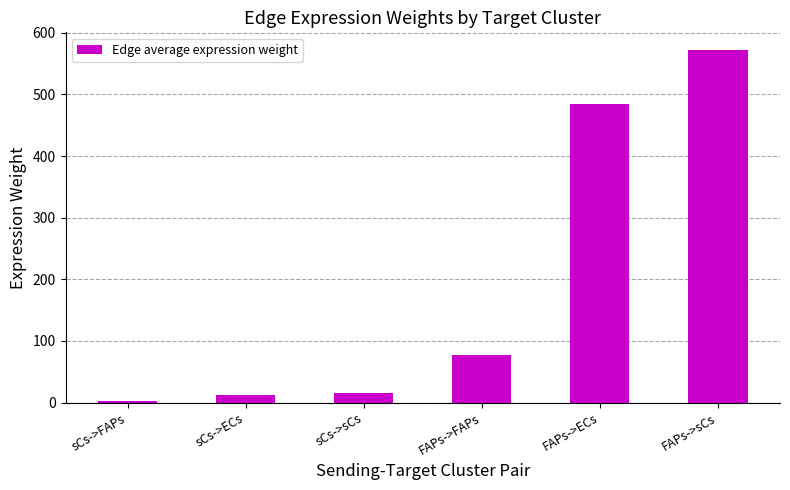

Count the number of values greater than 77.

3